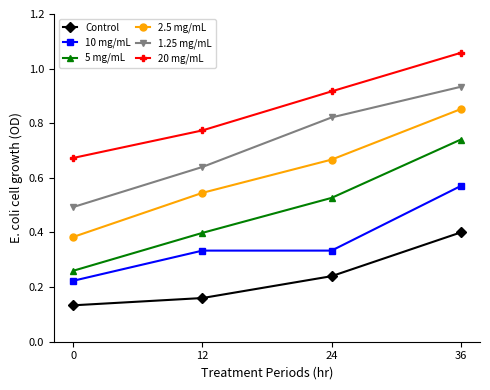

Which series has the widest spread of values?

5 mg/mL